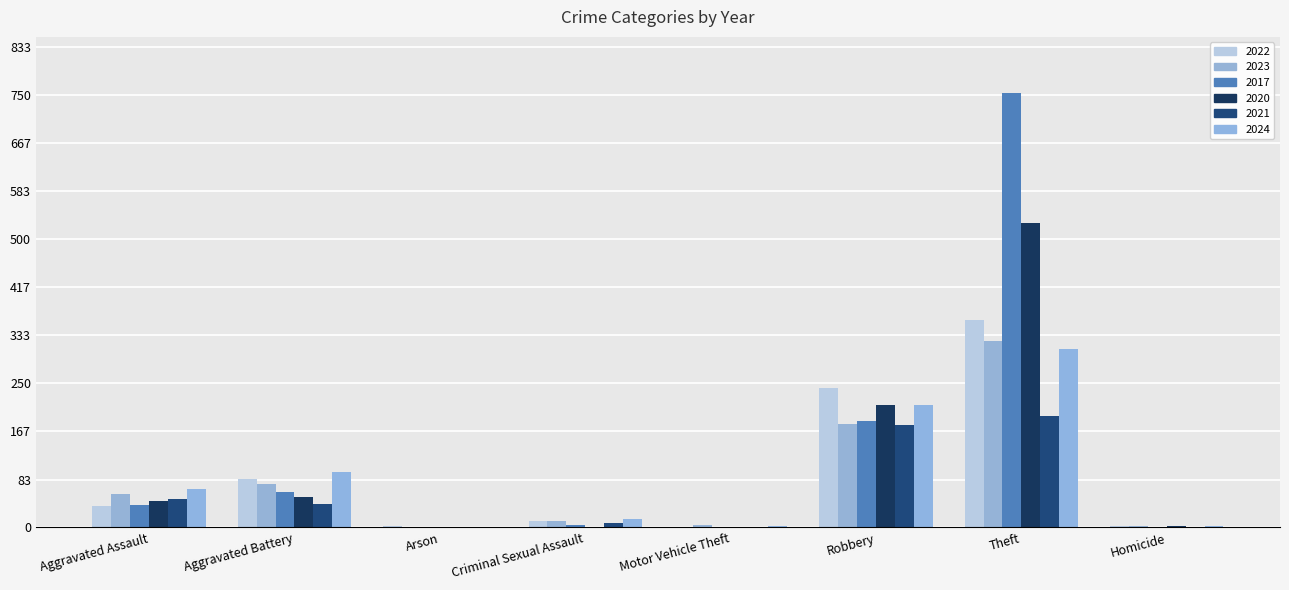

How many data points does each series have?

8